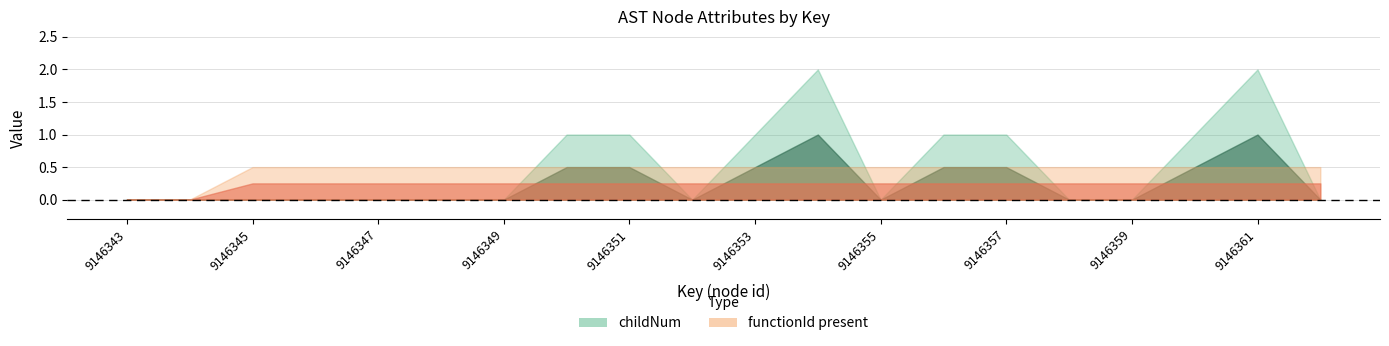

Reading left to right, list all the values displayed in this chart.

childNum: 9146343=0	9146344=0	9146345=0	9146346=0	9146347=0	9146348=0	9146349=0	9146350=1	9146351=1	9146352=0	9146353=1	9146354=2	9146355=0	9146356=1	9146357=1	9146358=0	9146359=0	9146360=1	9146361=2	9146362=0
functionId_present: 9146343=0	9146344=0	9146345=1	9146346=1	9146347=1	9146348=1	9146349=1	9146350=1	9146351=1	9146352=1	9146353=1	9146354=1	9146355=1	9146356=1	9146357=1	9146358=1	9146359=1	9146360=1	9146361=1	9146362=1